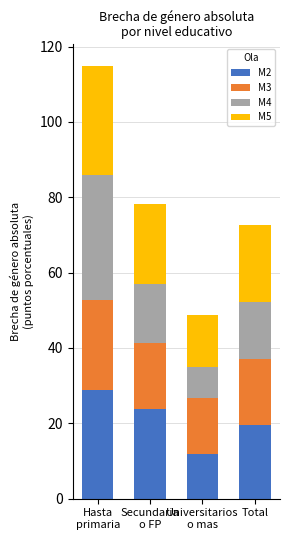

Is it true that M2 equals 11.8 at Universitarios
o mas?

True